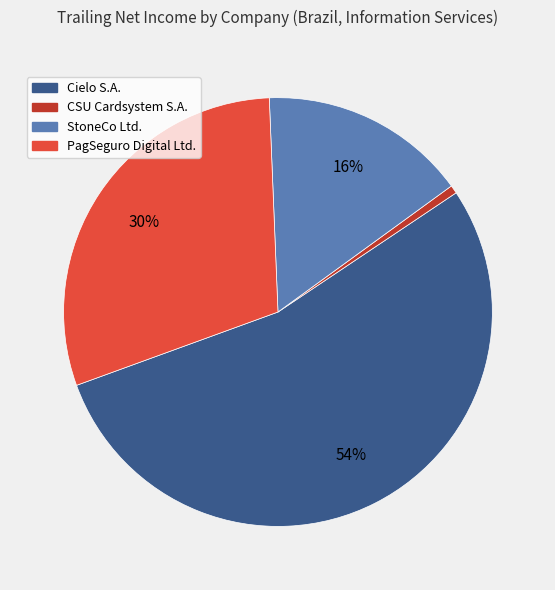

To the nearest percent, what percentage of the pie is CSU Cardsystem S.A.?

1%